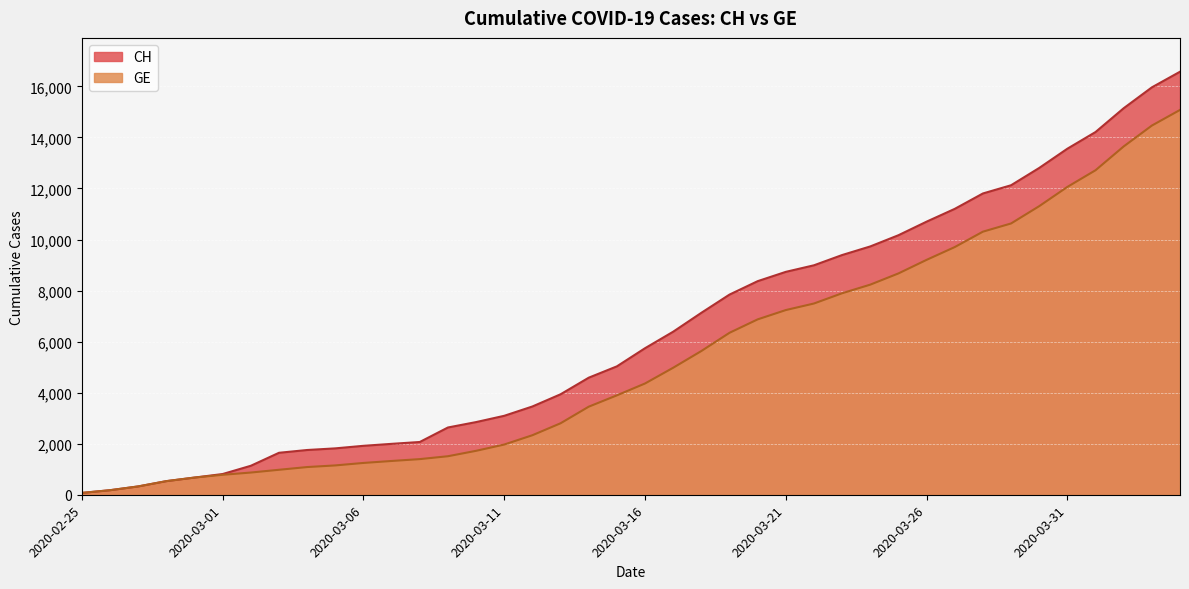

How many data points in GE are less than 4359?

20